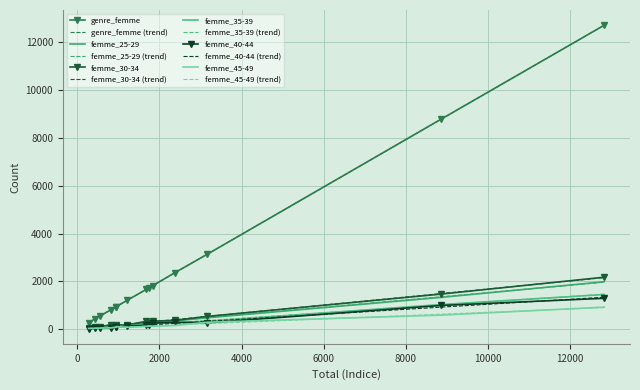

Reading left to right, list all the values displayed in this chart.

genre_femme: Belgique=12722	Région flamande=8777	Région wallonne=3133	Région de Bruxelles Capitale=812	Brabant flamand=1659	Flandre occidentale=1729	Flandre orientale=1822	Anvers=2362	Limbourg=1205	Brabant Wallon=434	Hainaut=939	Liège=934	Namur=555	Luxembourg=271
femme_25-29: Belgique=1983	Région flamande=1325	Région wallonne=473	Région de Bruxelles Capitale=185	Brabant flamand=243	Flandre occidentale=277	Flandre orientale=302	Anvers=341	Limbourg=162	Brabant Wallon=50	Hainaut=137	Liège=135	Namur=93	Luxembourg=58
femme_30-34: Belgique=2172	Région flamande=1463	Région wallonne=531	Région de Bruxelles Capitale=178	Brabant flamand=323	Flandre occidentale=264	Flandre orientale=335	Anvers=363	Limbourg=178	Brabant Wallon=76	Hainaut=149	Liège=172	Namur=100	Luxembourg=34
femme_35-39: Belgique=1447	Région flamande=1026	Région wallonne=328	Région de Bruxelles Capitale=93	Brabant flamand=192	Flandre occidentale=187	Flandre orientale=230	Anvers=275	Limbourg=142	Brabant Wallon=49	Hainaut=101	Liège=113	Namur=46	Luxembourg=19
femme_40-44: Belgique=1289	Région flamande=988	Région wallonne=259	Région de Bruxelles Capitale=42	Brabant flamand=157	Flandre occidentale=163	Flandre orientale=250	Anvers=285	Limbourg=133	Brabant Wallon=28	Hainaut=76	Liège=88	Namur=44	Luxembourg=23
femme_45-49: Belgique=919	Région flamande=583	Région wallonne=286	Région de Bruxelles Capitale=50	Brabant flamand=111	Flandre occidentale=133	Flandre orientale=116	Anvers=149	Limbourg=74	Brabant Wallon=33	Hainaut=104	Liège=81	Namur=41	Luxembourg=27